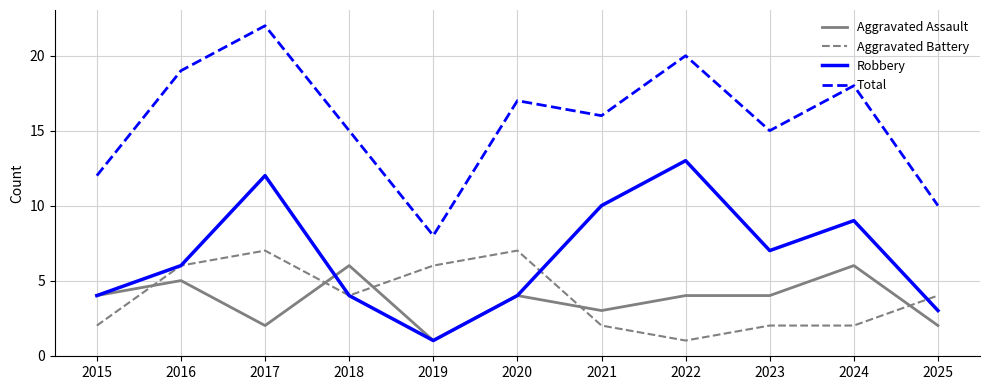

Read the Total value at 2019.

8